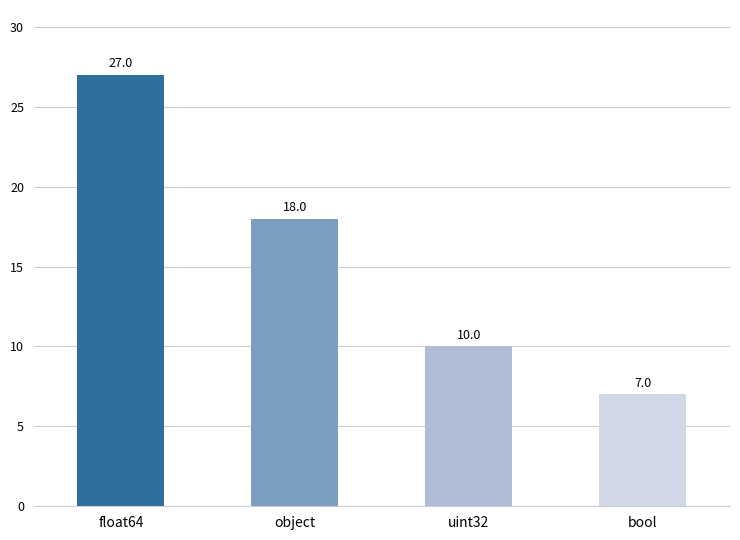

Where does the data first go above 18?

float64